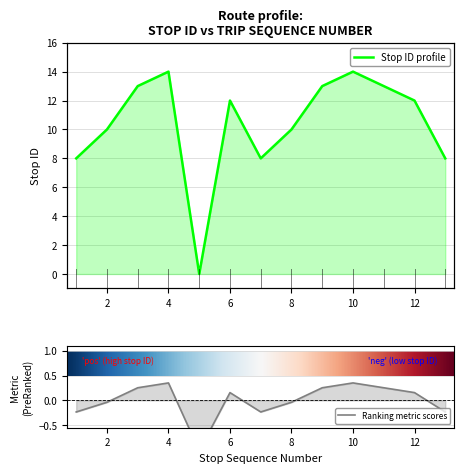

Count the number of data series in this chart.

1